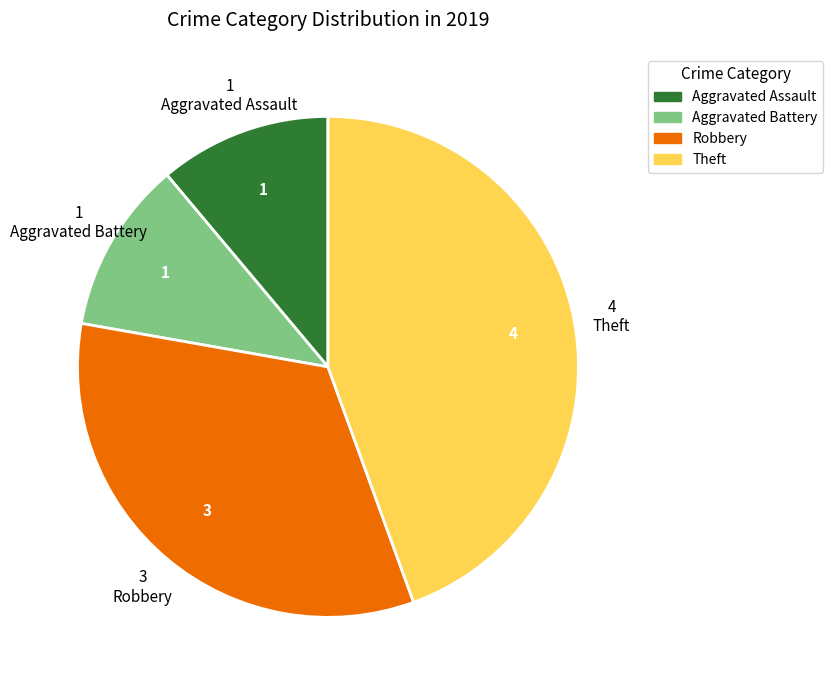

How many slices are in this pie chart?

4